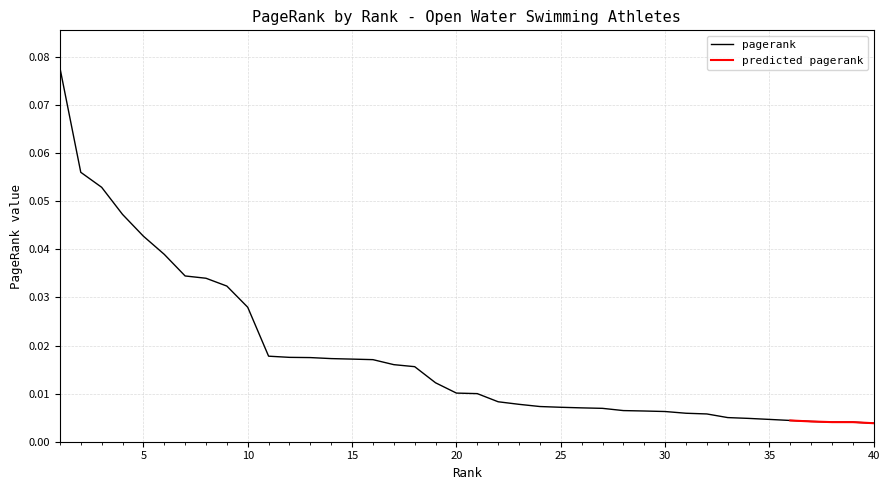

List the labels in order of value, smallest first.

40, 39, 38, 37, 36, 35, 34, 33, 32, 31, 30, 29, 28, 27, 26, 25, 24, 23, 22, 21, 20, 19, 18, 17, 16, 15, 14, 13, 12, 11, 10, 9, 8, 7, 6, 5, 4, 3, 2, 1